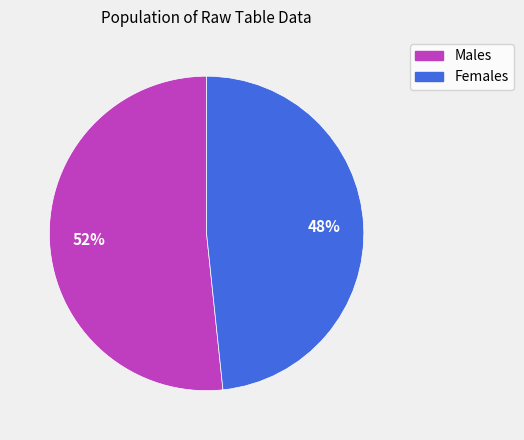

Is there a majority slice in this chart?

Yes